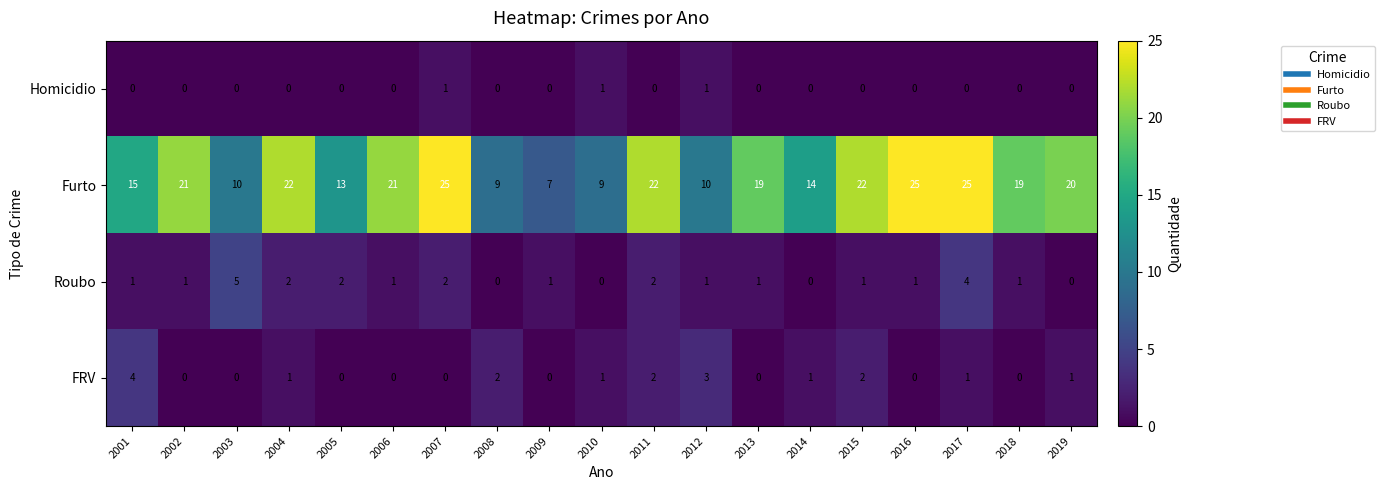

How many Homicidio values are between 0 and 1?

19